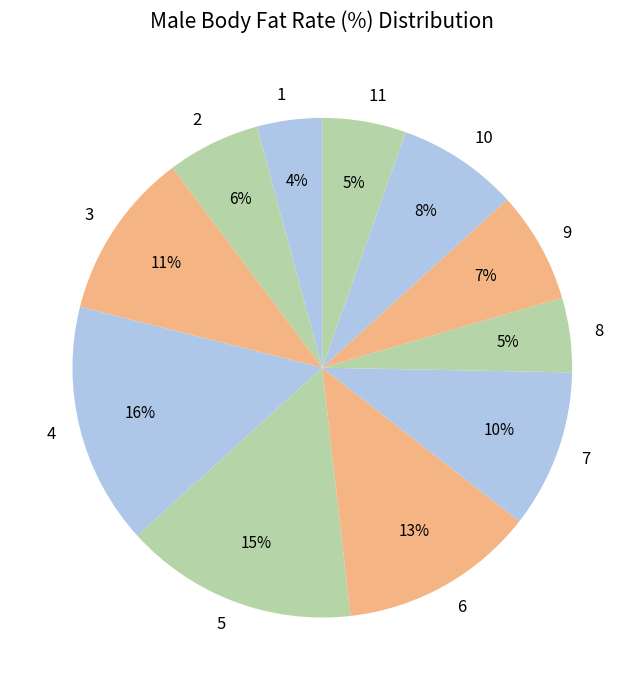

What is the largest slice in the pie chart?

4